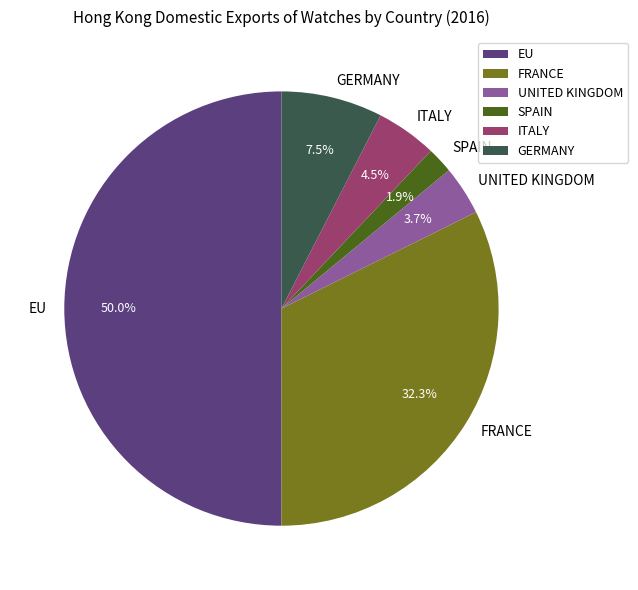

What percentage is the FRANCE slice, to the nearest percent?

32%